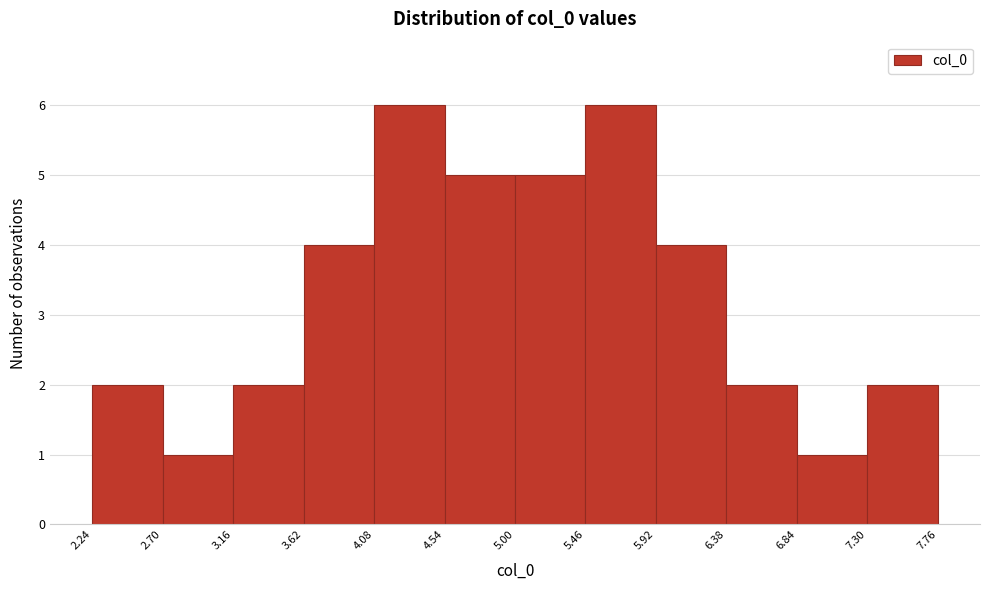

Reading left to right, transcribe this chart: for each bar, give the range it covers on the x-axis and its height. The values are not printed on the chart, so give them approximately, as read against the axis.

2.24 to 2.70: 2
2.70 to 3.16: 1
3.16 to 3.62: 2
3.62 to 4.08: 4
4.08 to 4.54: 6
4.54 to 5.00: 5
5.00 to 5.46: 5
5.46 to 5.92: 6
5.92 to 6.38: 4
6.38 to 6.84: 2
6.84 to 7.30: 1
7.30 to 7.76: 2